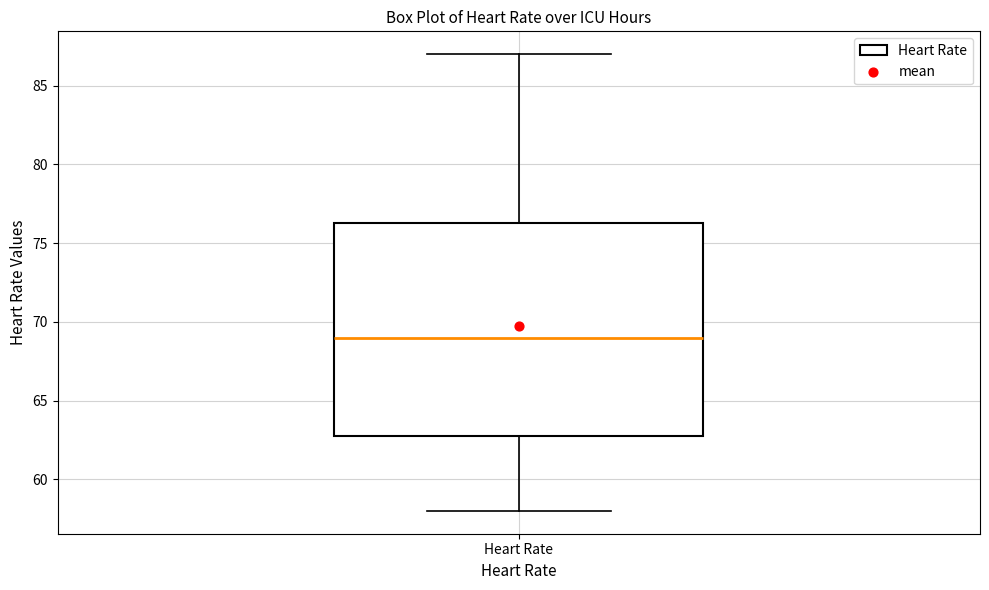

Read this box plot against the y-axis: the position of the median line, the range covered by the box, and the ends of both whiskers. The values are not printed on the chart, so give them approximately, as read against the axis.

median 69.0, box 63.0 to 76.5, whiskers 58.0 to 87.0